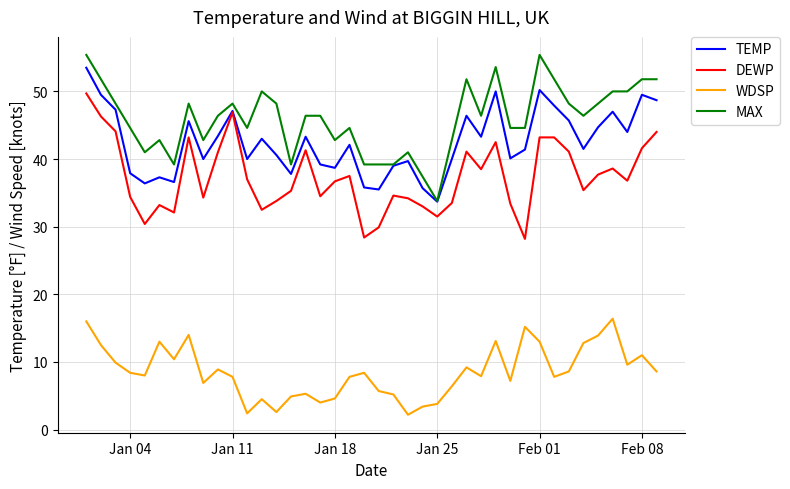

What is the smallest value displayed?

2.2